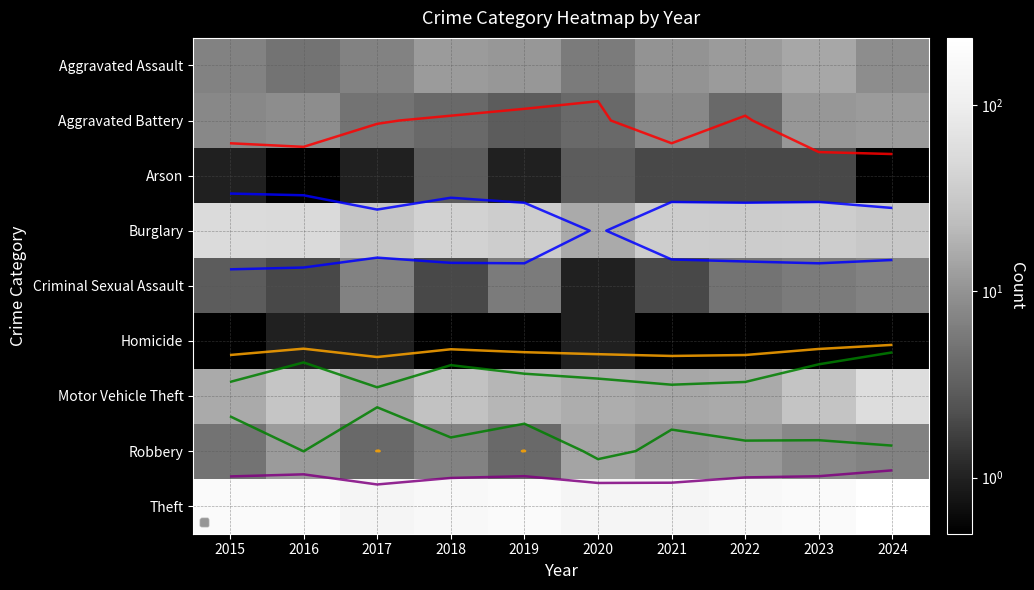

At 2017, list the series in order from largest to smallest.

Theft, Burglary, Motor Vehicle Theft, Aggravated Assault, Criminal Sexual Assault, Aggravated Battery, Robbery, Arson, Homicide